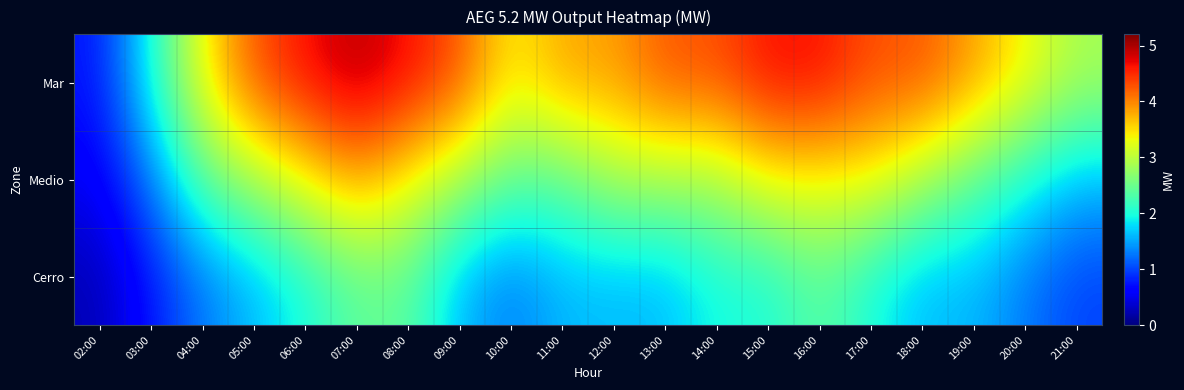

At which category does the chart reach its minimum across all series?

02:00